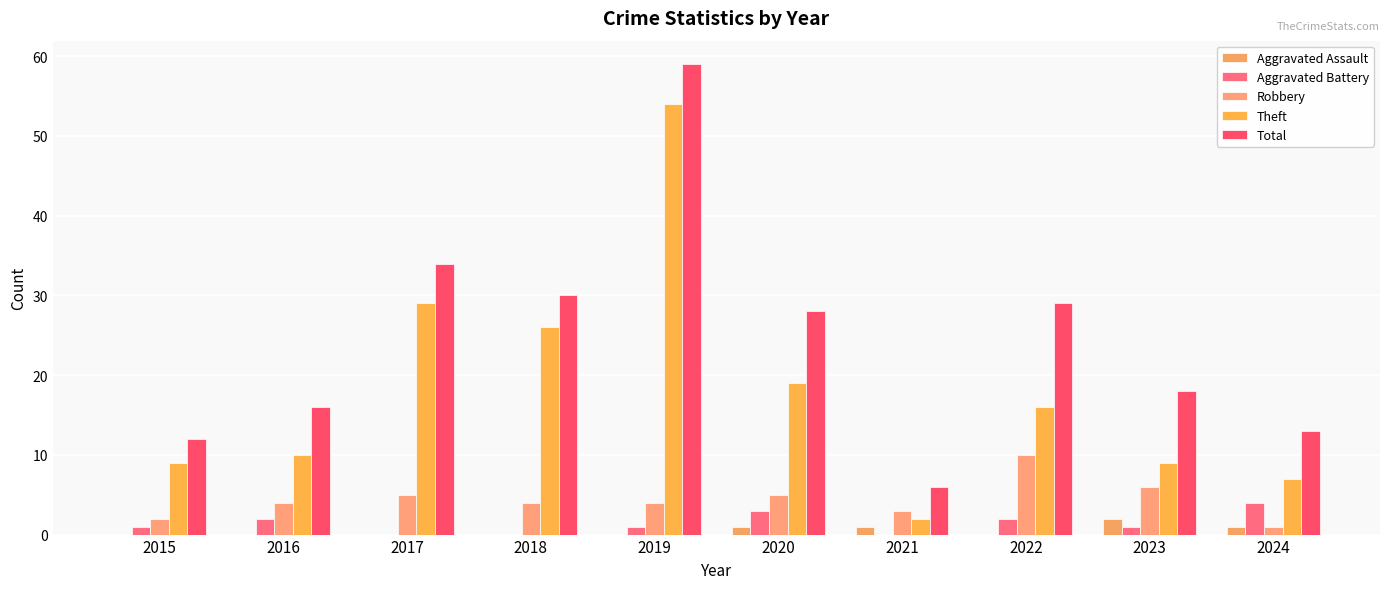

At which label does Theft reach its peak?

2019